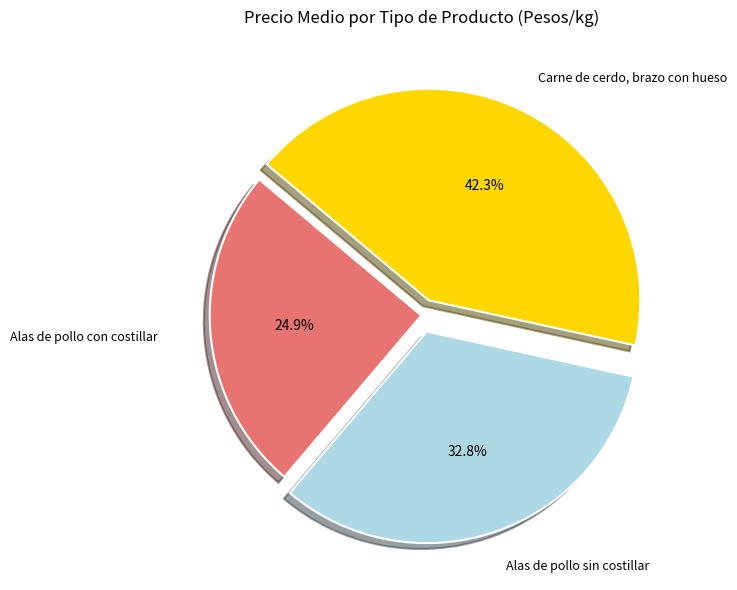

How many segments does this pie chart have?

3